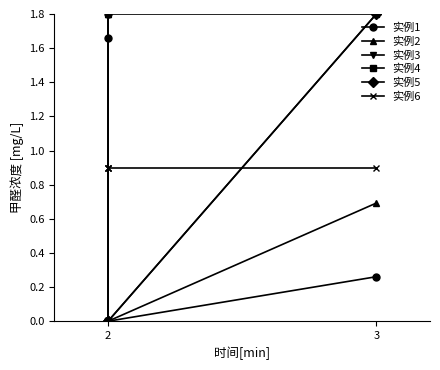

At which category does the chart reach its peak across all series?

2